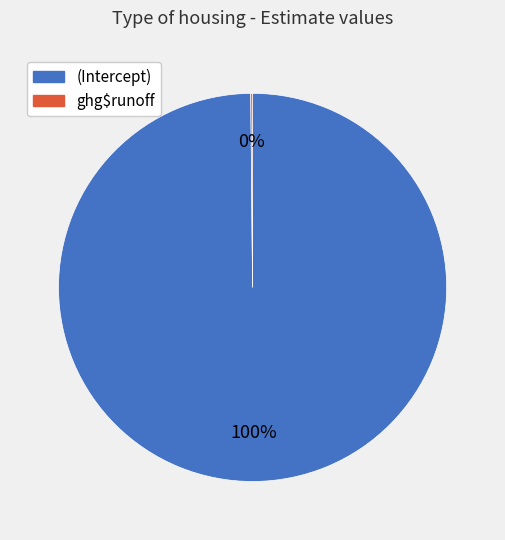

To the nearest percent, what is the difference between the largest and smallest slice percentages?

100%